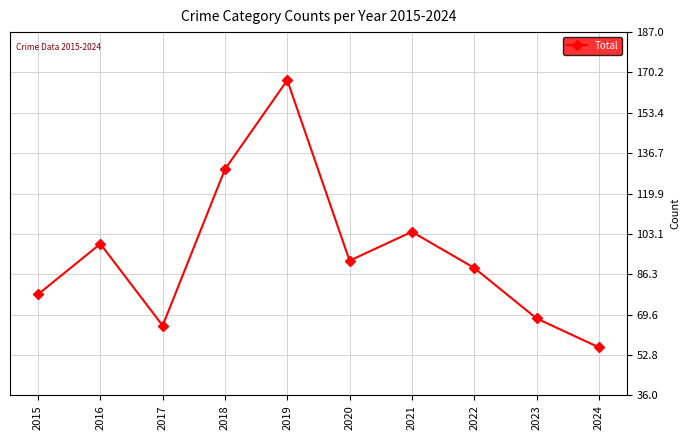

Count the number of data series in this chart.

1